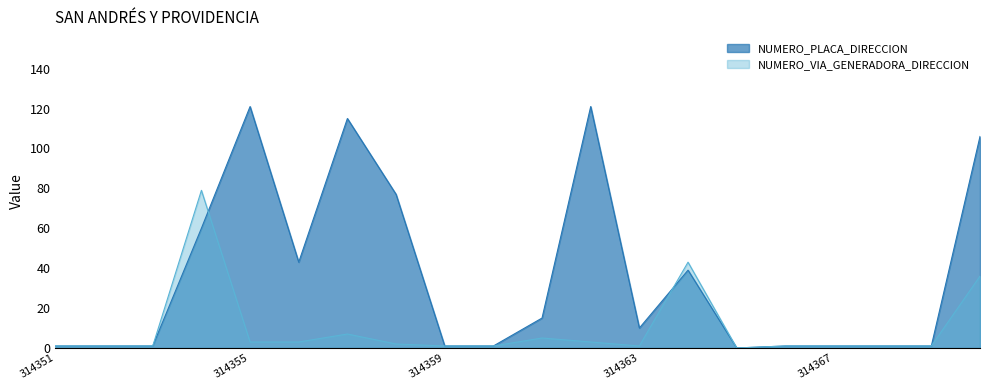

What is the difference between the NUMERO_VIA_GENERADORA_DIRECCION values at 314359 and 314361?

4